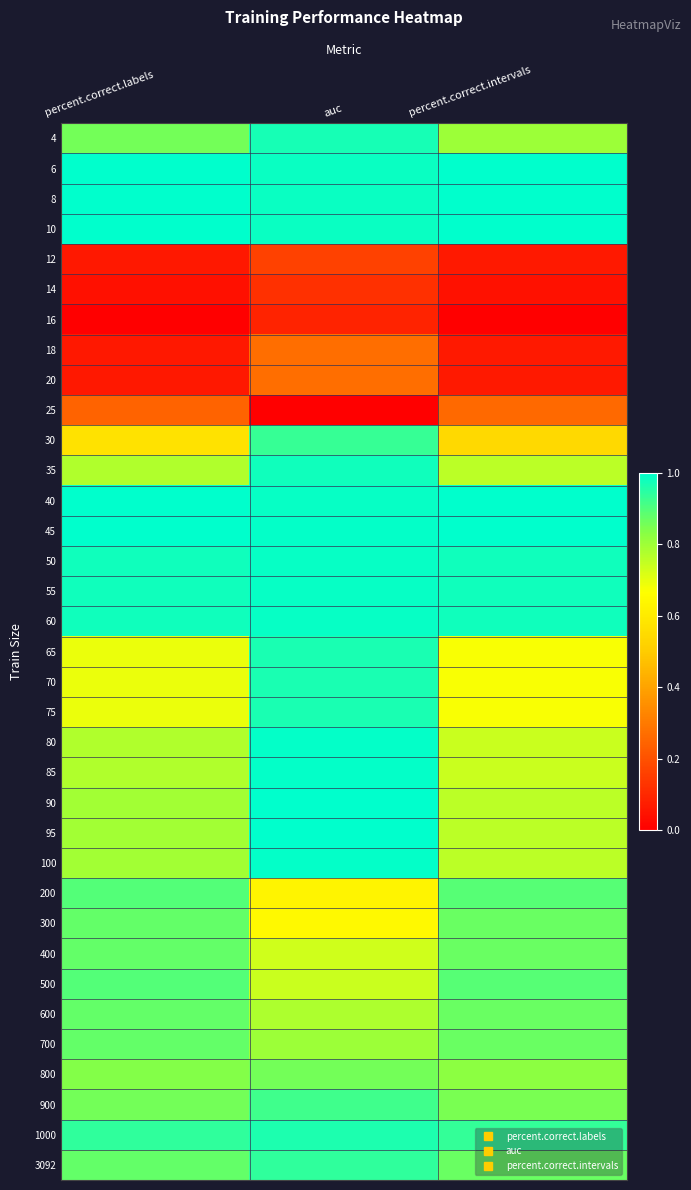

What is the total value across all series at percent.correct.labels?

25.4